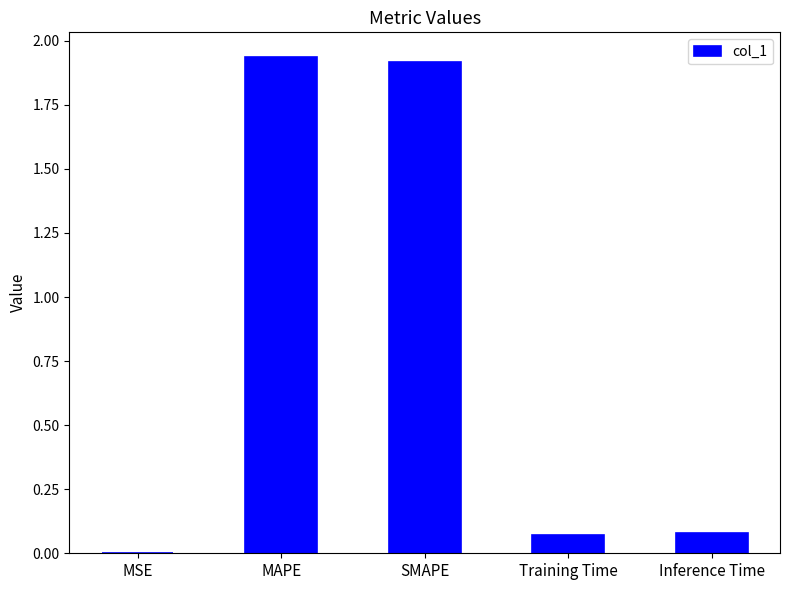

Is it true that the value at MAPE is 1.0?

False